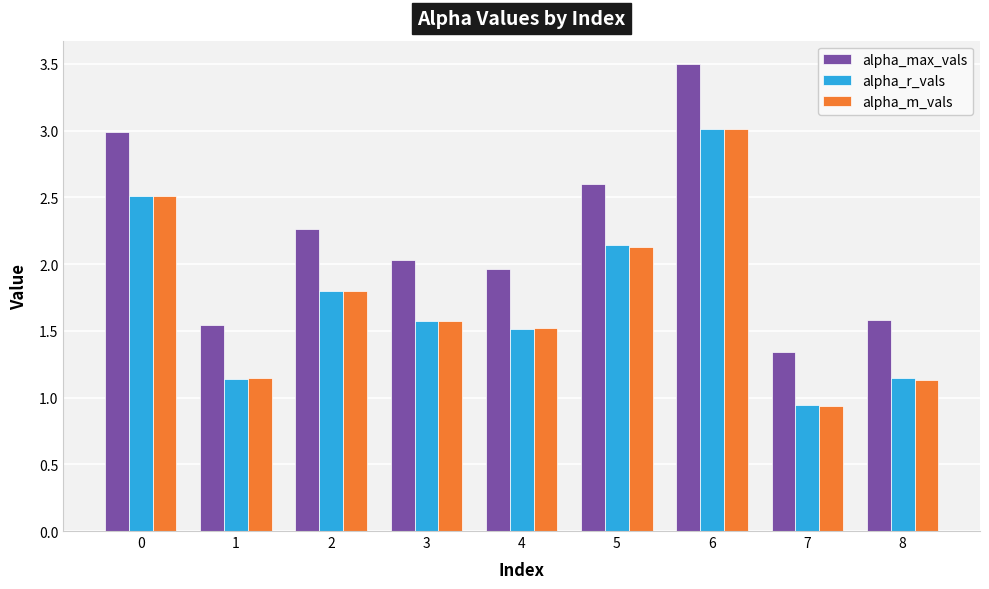

List the labels in order of alpha_max_vals value, largest first.

6, 0, 5, 2, 3, 4, 8, 1, 7